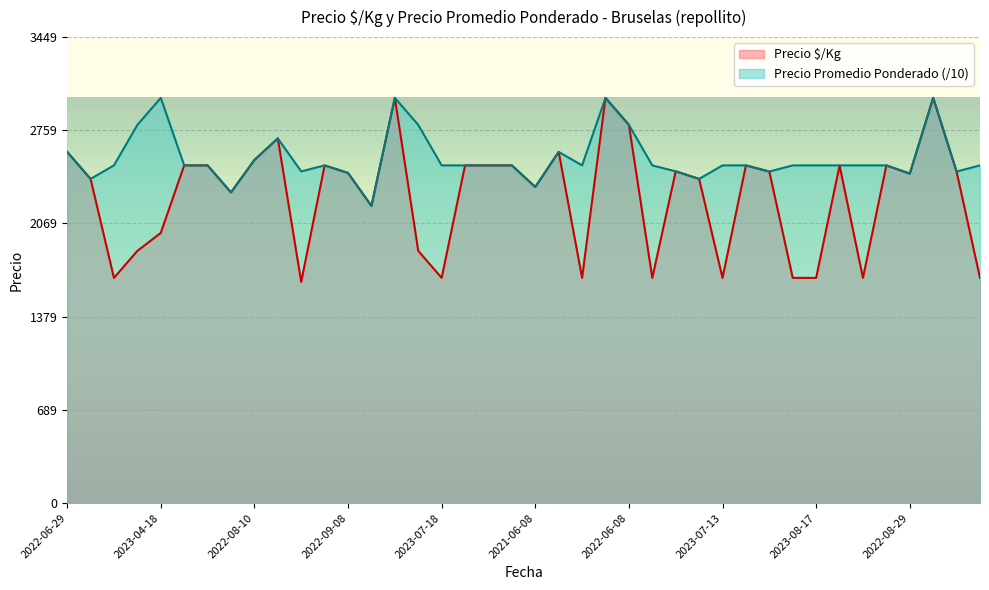

Which series ends up on top after the final intersection of Precio $/Kg and Precio promedio ponderado?

Precio $/Kg